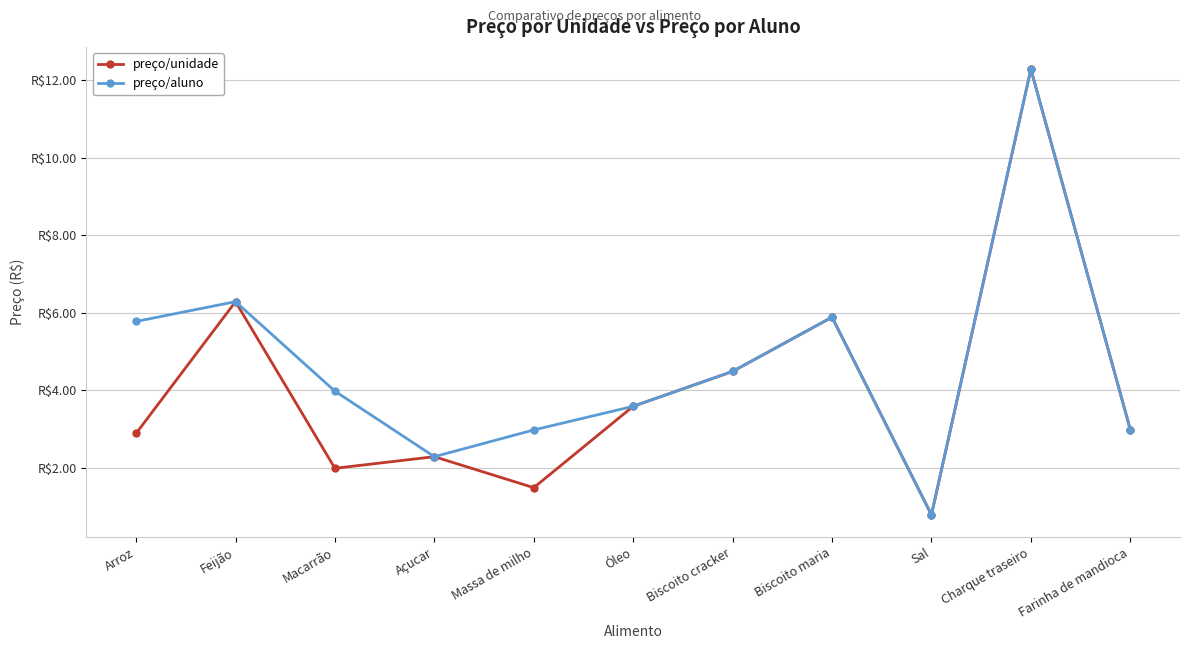

Does the chart have visible grid lines?

Yes